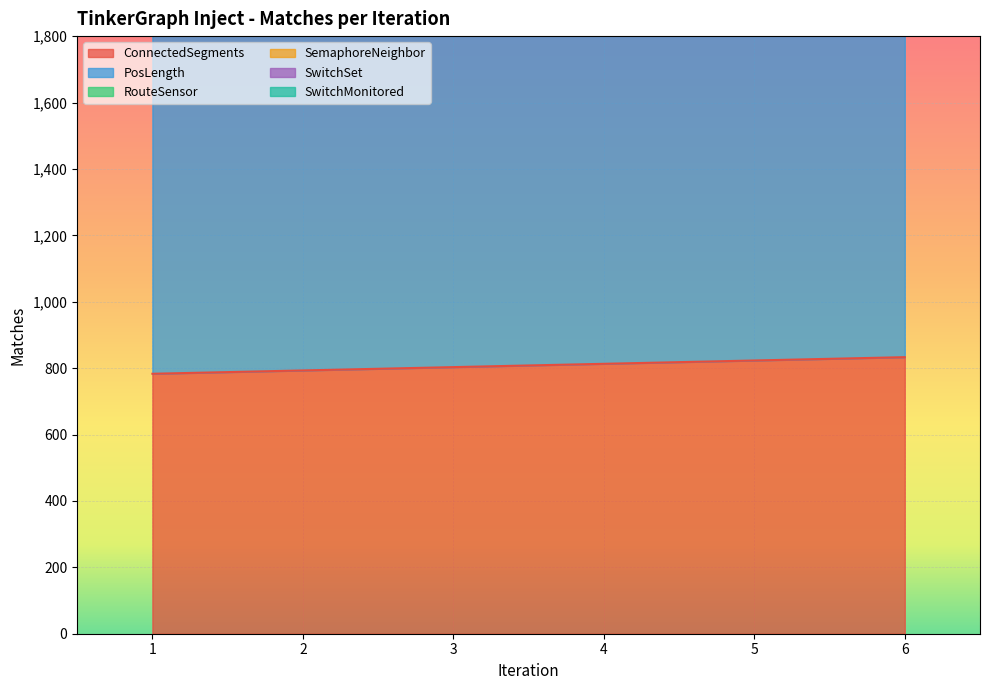

True or false: PosLength has more than 2 points higher than both neighbors.

False